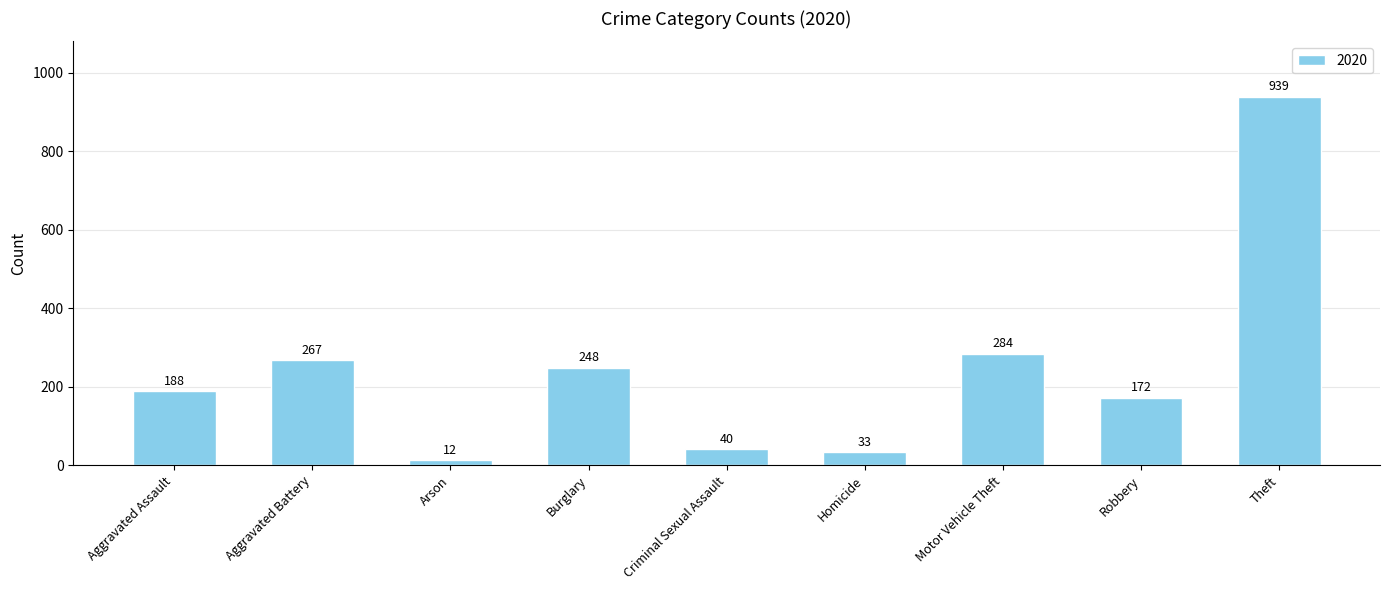

What is the minimum value shown in the chart?

12